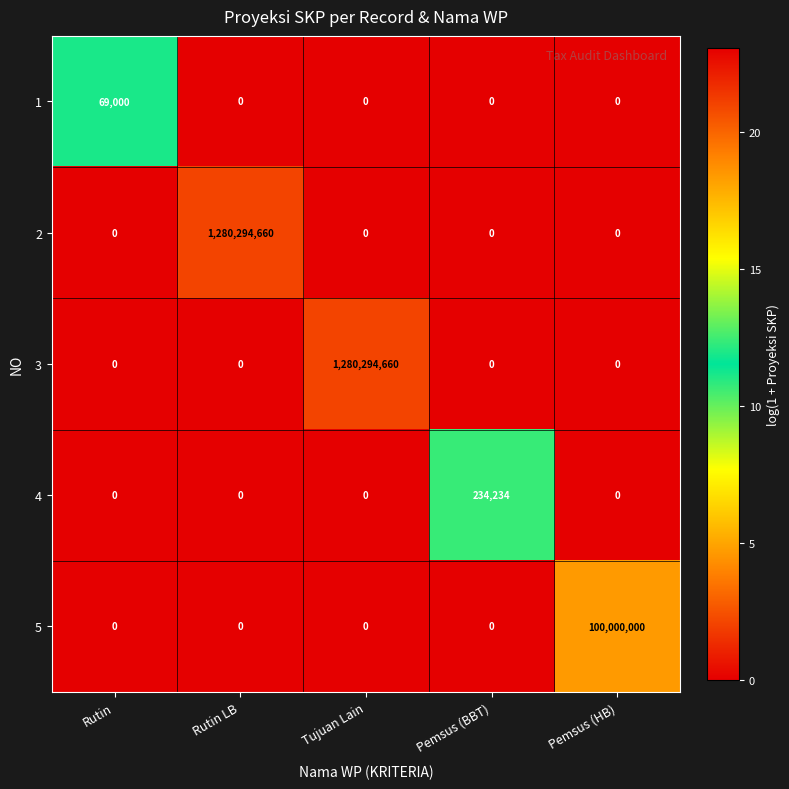

What is the sum of the 4 values at Pemsus (BBT) and Pemsus (HB)?

234234